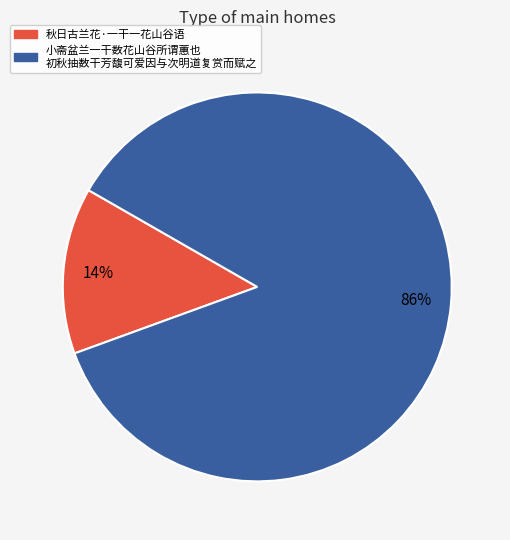

Is there a majority slice in this chart?

Yes